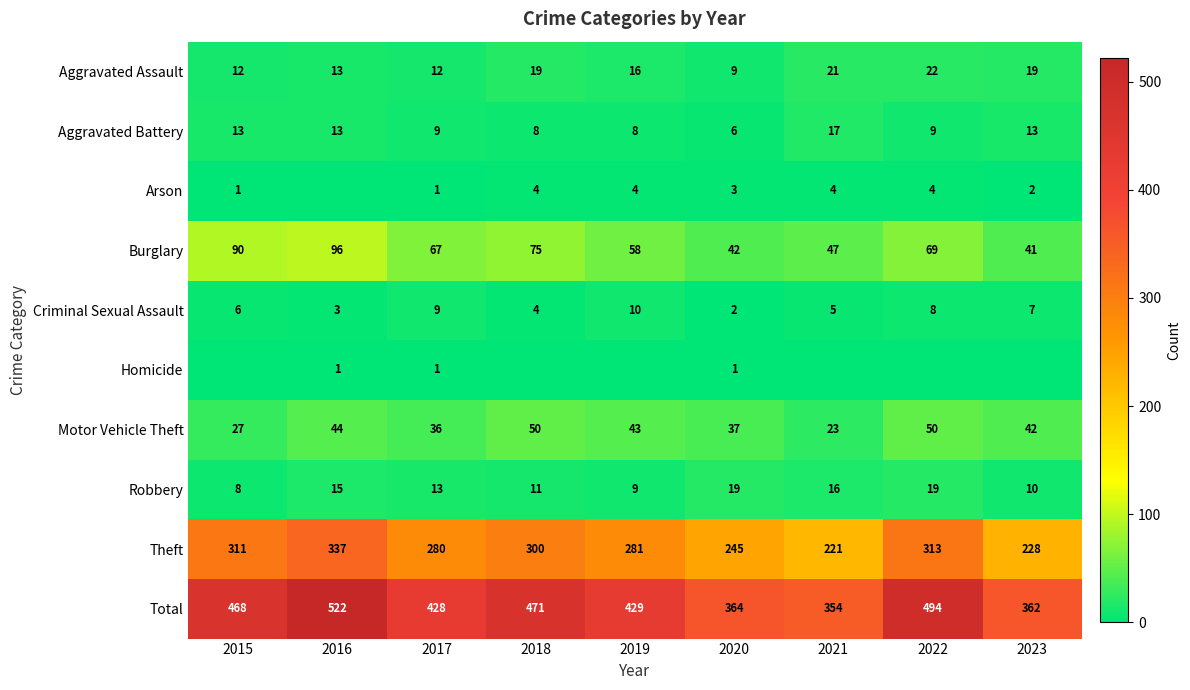

The value of Arson at 2020 is 3. True or false?

True